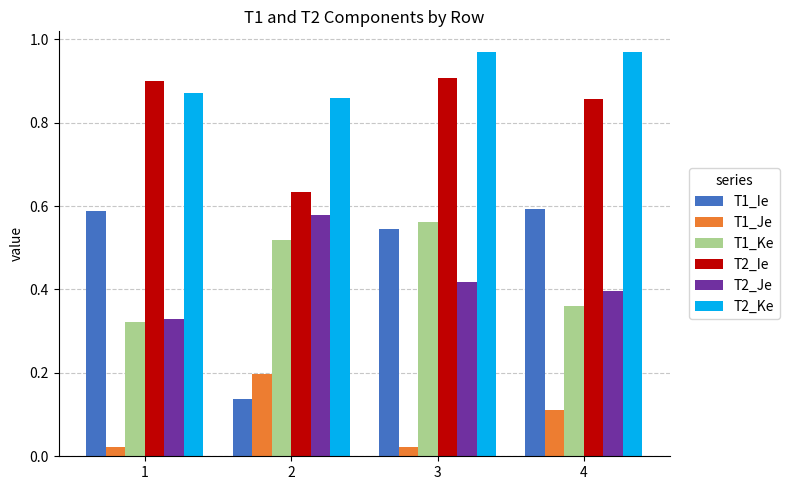

Is it true that T2_Je equals 0.6 at 2?

True